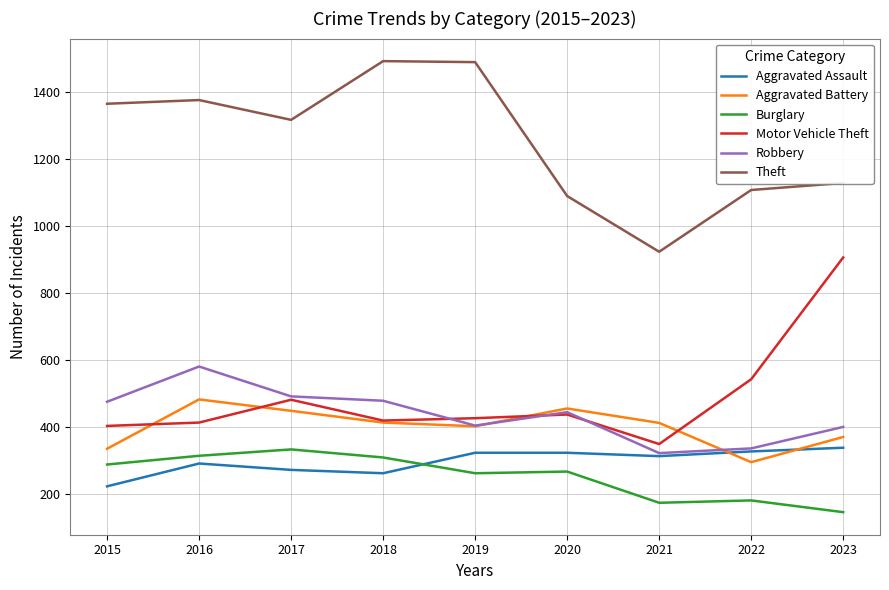

Which series has the largest total across all categories?

Theft